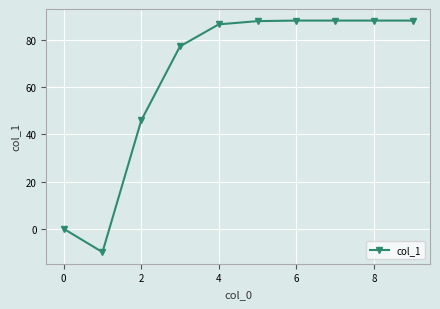

What is the maximum value shown in the chart?

88.1